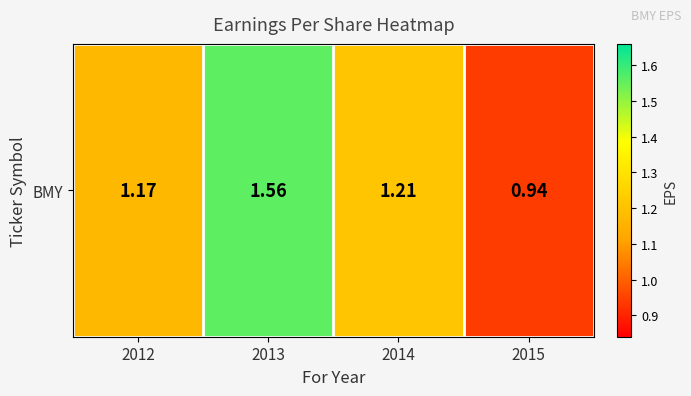

What is the difference between the values at 2015 and 2014?

0.3